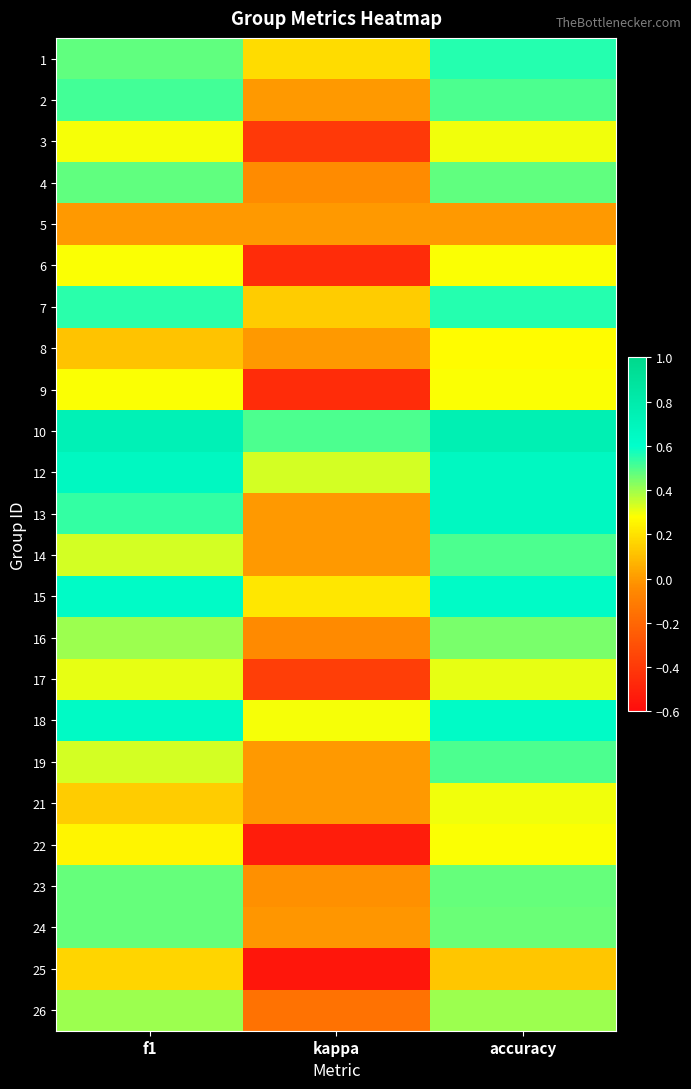

Reading left to right, what are all the values shown in this chart?

1: f1=0.5	kappa=0.2	accuracy=0.6
2: f1=0.5	kappa=0.0	accuracy=0.5
3: f1=0.3	kappa=-0.4	accuracy=0.3
4: f1=0.5	kappa=-0.0	accuracy=0.5
5: f1=0.0	kappa=0.0	accuracy=0.0
6: f1=0.3	kappa=-0.5	accuracy=0.3
7: f1=0.5	kappa=0.1	accuracy=0.6
8: f1=0.1	kappa=0.0	accuracy=0.3
9: f1=0.3	kappa=-0.5	accuracy=0.3
10: f1=0.7	kappa=0.5	accuracy=0.8
12: f1=0.7	kappa=0.3	accuracy=0.7
13: f1=0.5	kappa=0.0	accuracy=0.7
14: f1=0.3	kappa=0.0	accuracy=0.5
15: f1=0.6	kappa=0.2	accuracy=0.6
16: f1=0.4	kappa=-0.0	accuracy=0.4
17: f1=0.3	kappa=-0.4	accuracy=0.3
18: f1=0.6	kappa=0.3	accuracy=0.6
19: f1=0.3	kappa=0.0	accuracy=0.5
21: f1=0.1	kappa=0.0	accuracy=0.3
22: f1=0.3	kappa=-0.5	accuracy=0.3
23: f1=0.5	kappa=-0.0	accuracy=0.5
24: f1=0.5	kappa=-0.0	accuracy=0.5
25: f1=0.2	kappa=-0.6	accuracy=0.1
26: f1=0.4	kappa=-0.2	accuracy=0.4